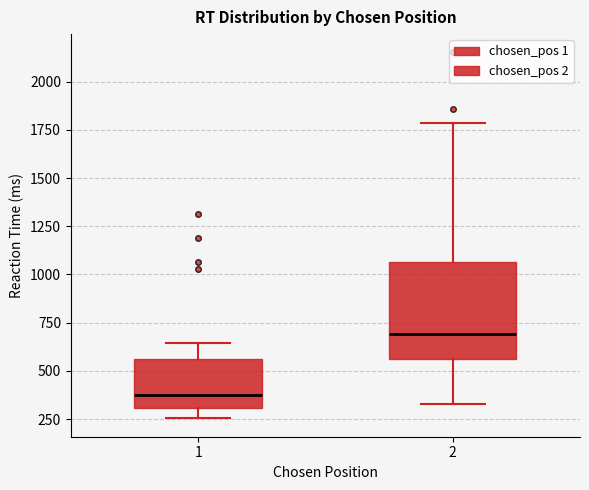

Which box is the tallest, from its lower edge to its upper edge?

2